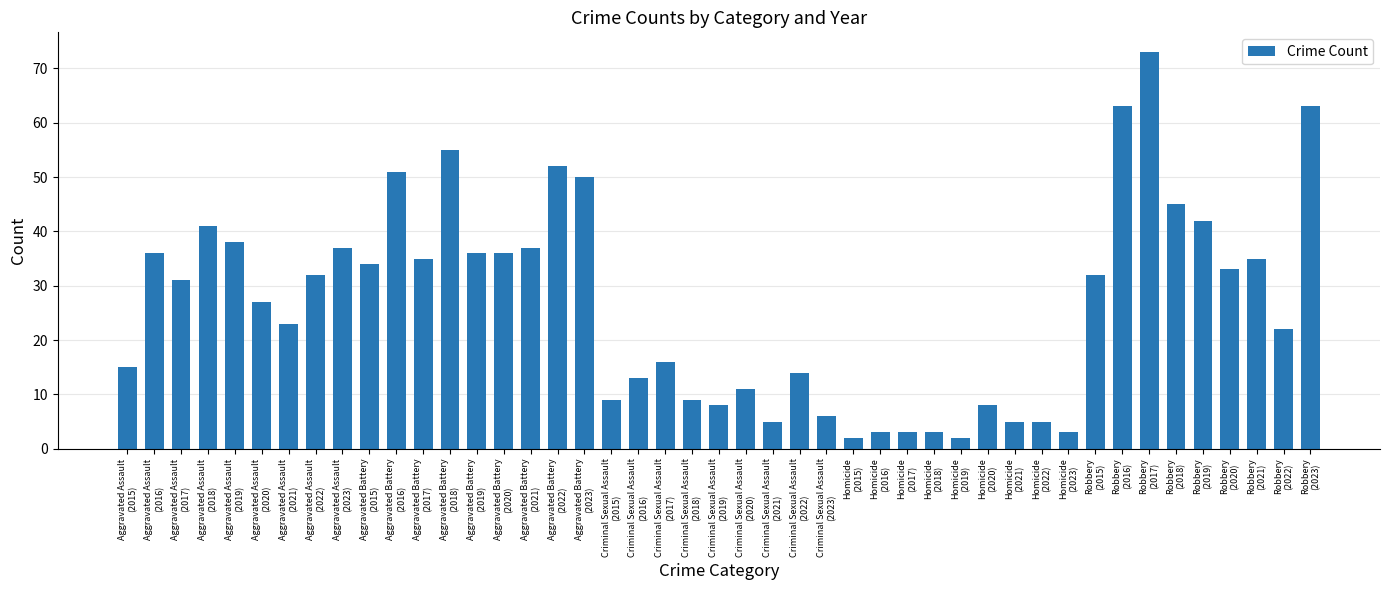

What is the sum of all values?

1199